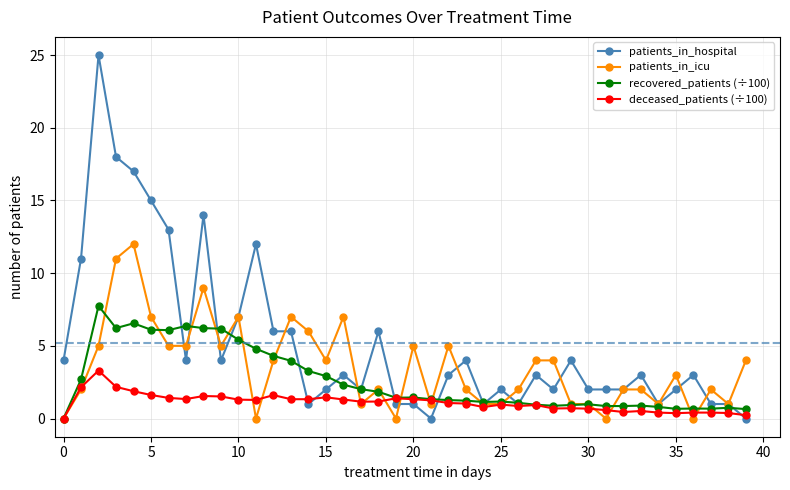

What is the greatest value displayed?

25.0